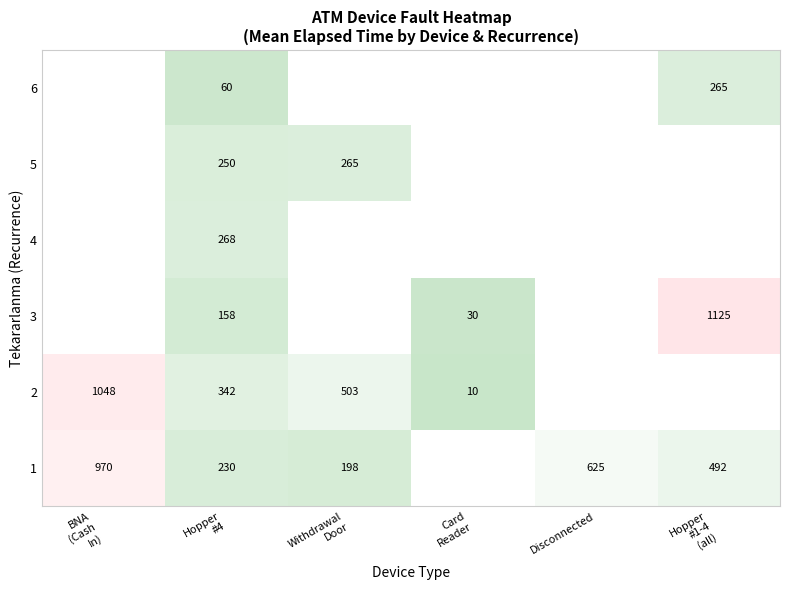

The value of 1 at Disconnected is 625. True or false?

True